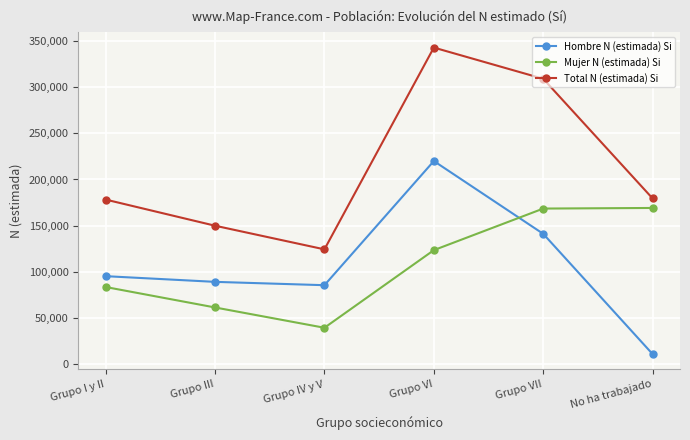

At Grupo VII, list the series in order from smallest to largest.

Hombre N (estimada) Si, Mujer N (estimada) Si, Total N (estimada) Si